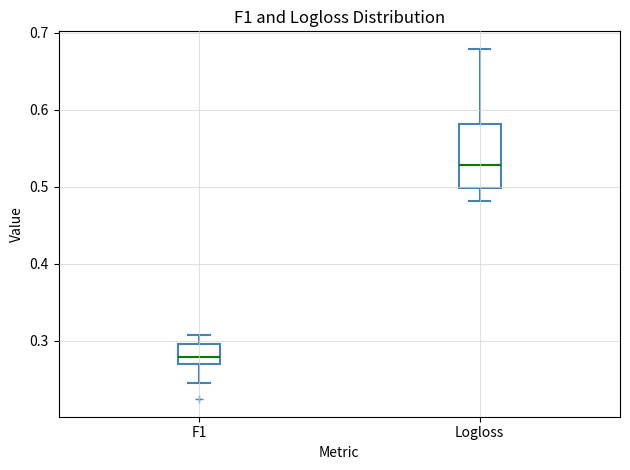

Comparing the boxes themselves (not the whiskers), which one is the tallest?

Logloss